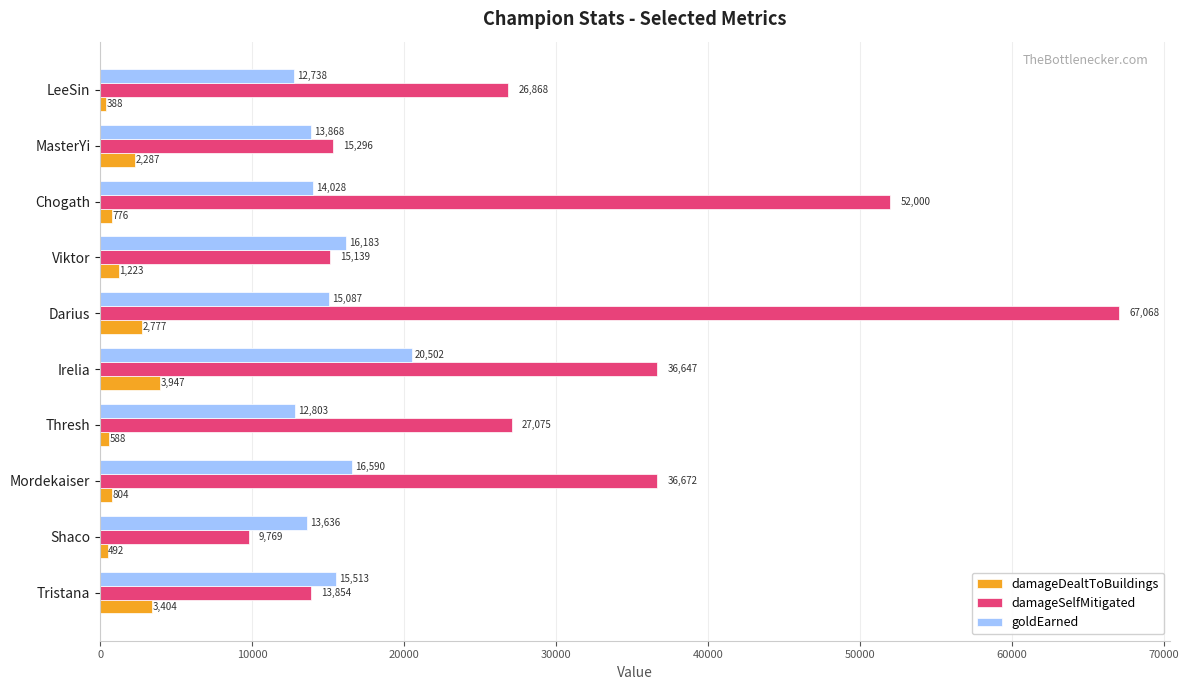

What is the sum of the damageDealtToBuildings values at Tristana and Thresh?

3992